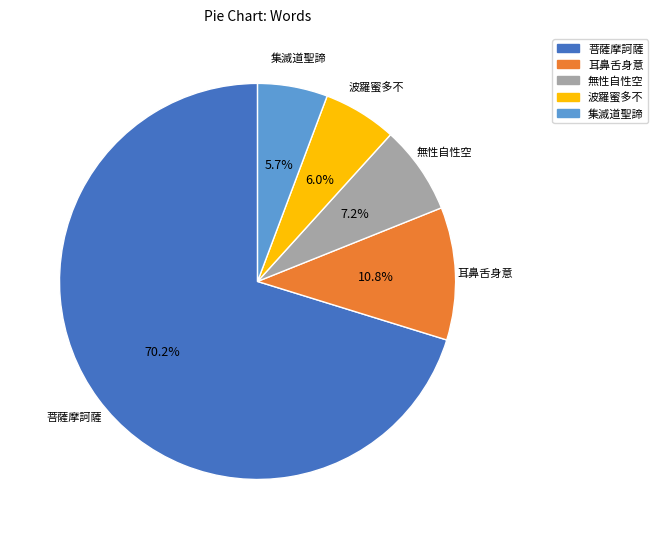

Which category has the biggest portion of the pie?

菩薩摩訶薩